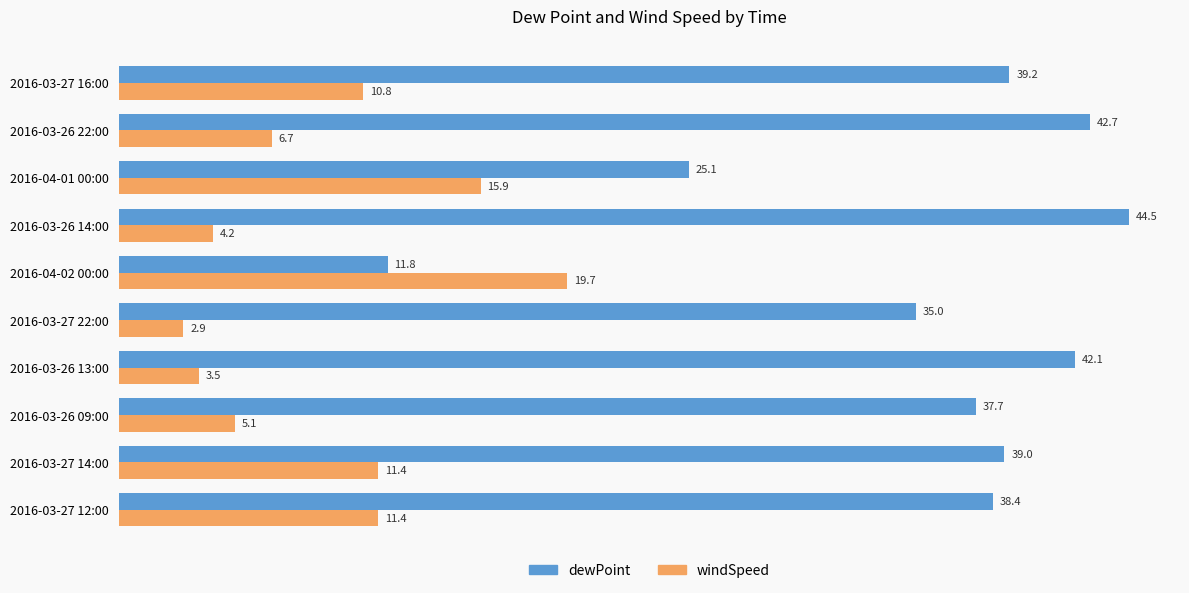

What is the average value of the dewPoint series?

35.5